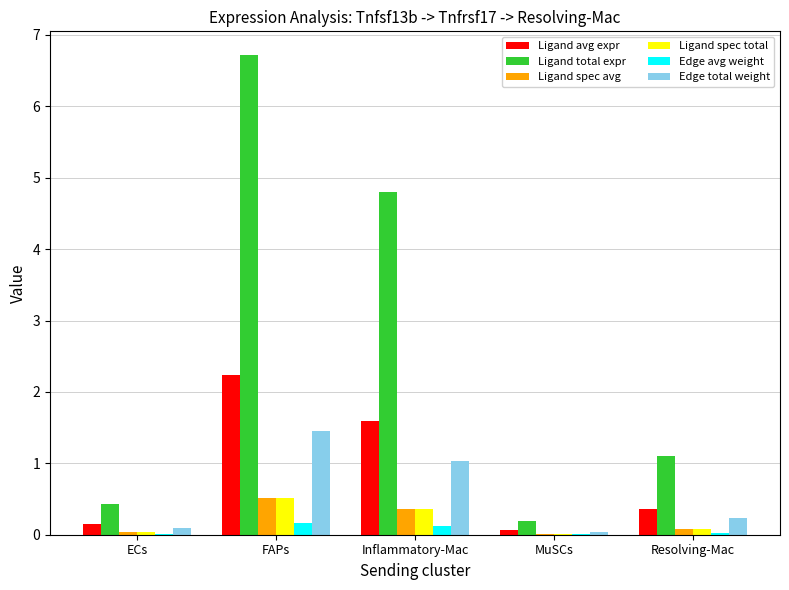

What is the spread (max minus min) of values at ECs?

0.4